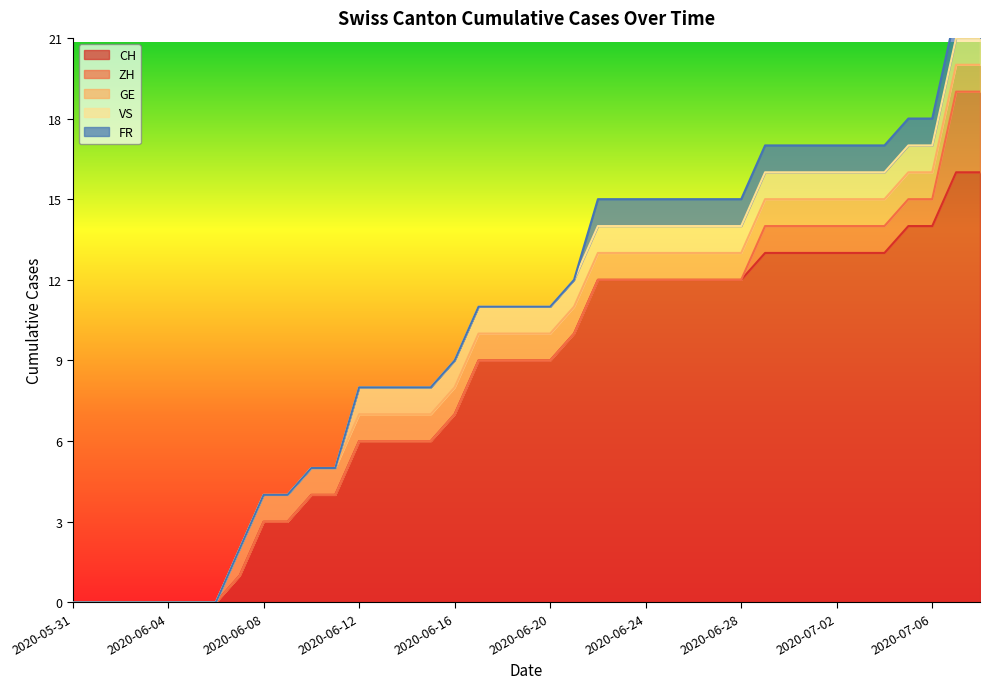

List the series in order of their peak value, highest first.

CH, ZH, GE, VS, FR